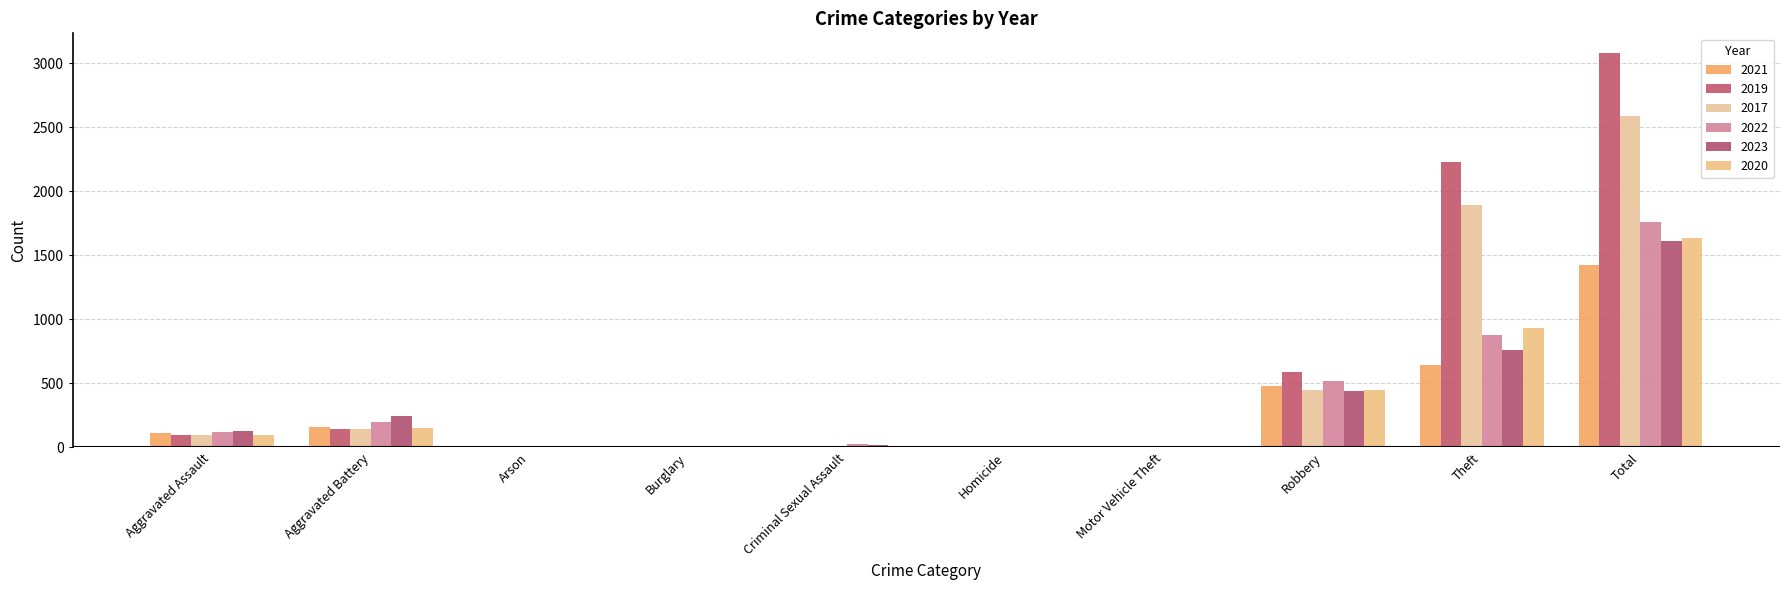

Where does the 2020 series first go above 94?

Aggravated Battery